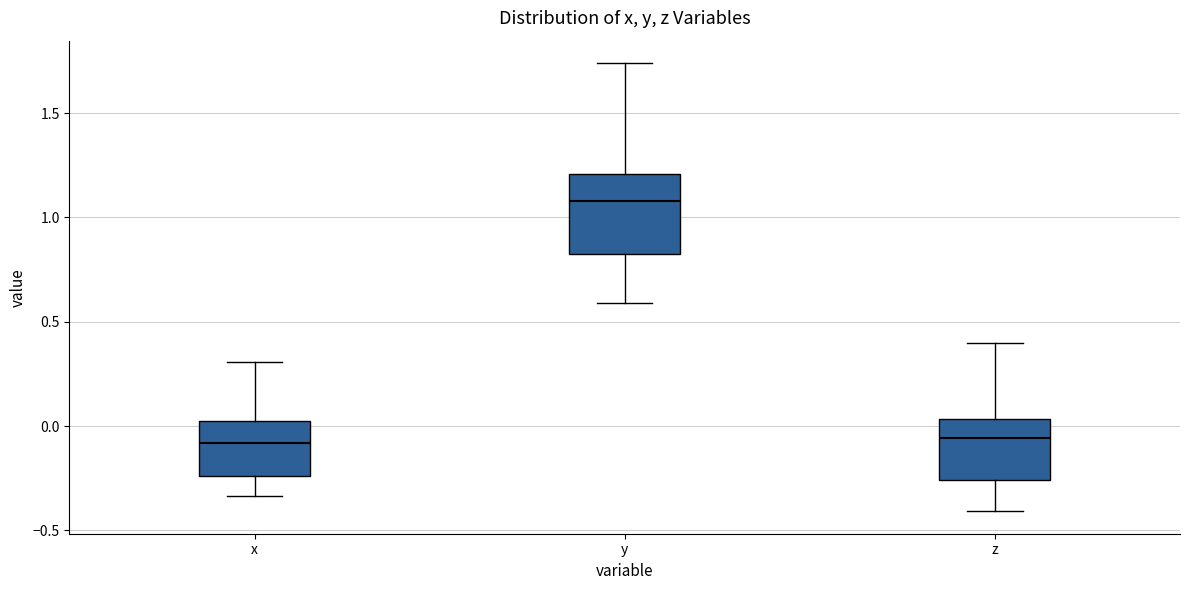

Reading left to right, read every box against the y-axis: the position of its median line, the range the box covers, and the ends of its whiskers. The values are not printed on the chart, so give them approximately, as read against the axis.

x: median -0.10, box -0.25 to 0.00, whiskers -0.35 to 0.30
y: median 1.10, box 0.85 to 1.20, whiskers 0.60 to 1.75
z: median -0.05, box -0.25 to 0.05, whiskers -0.40 to 0.40